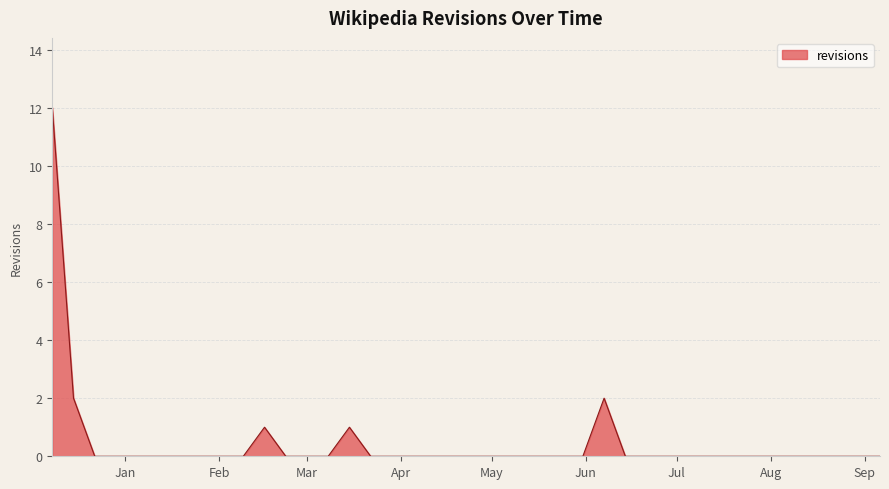

What is the difference between the maximum and minimum values?

12